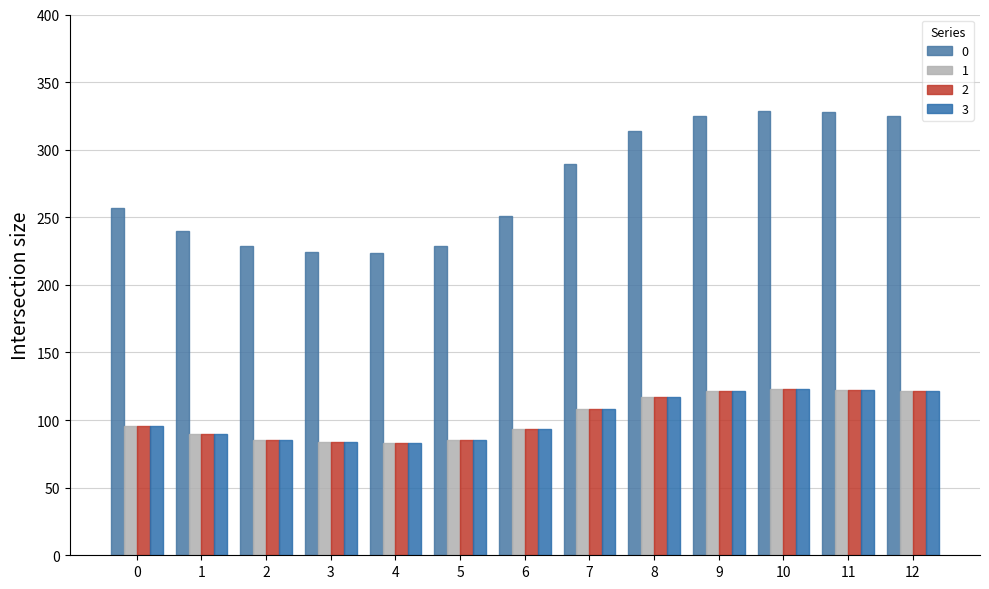

How many data points in 0 are above 256?

7